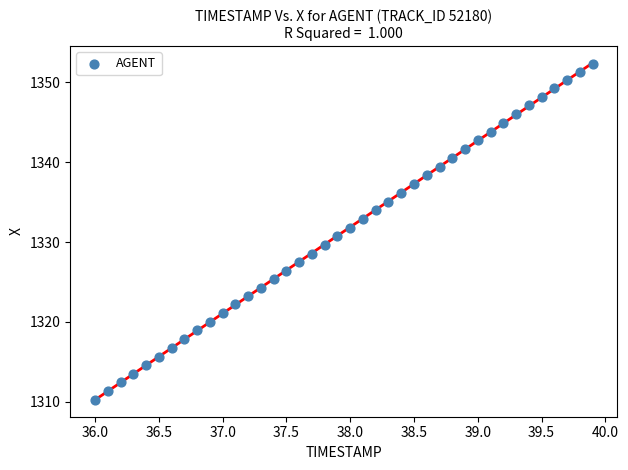

What is the range of X values (max minus min)?

3.9